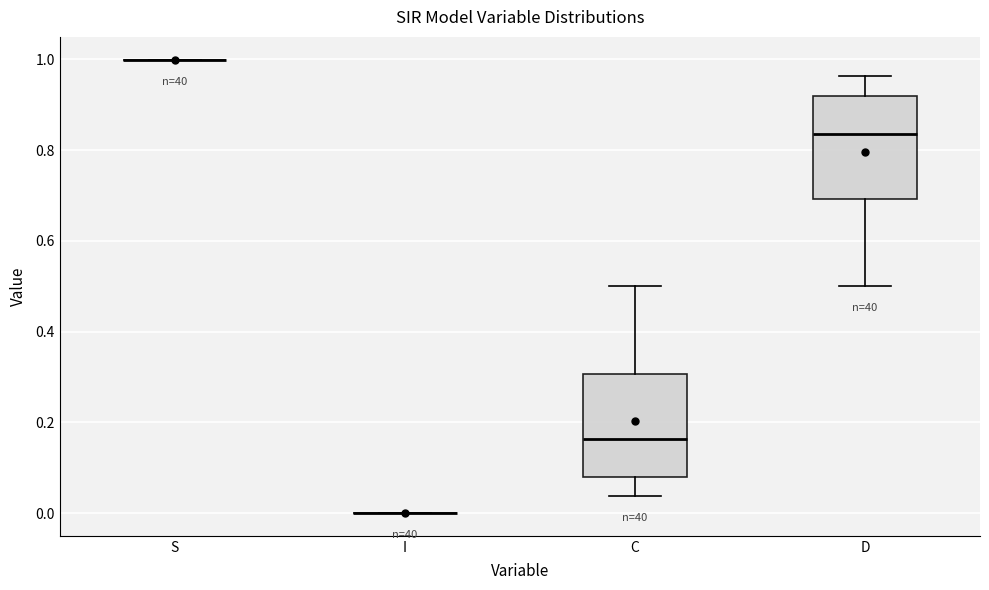

Reading left to right, read every box against the y-axis: the position of its median line, the range the box covers, and the ends of its whiskers. The values are not printed on the chart, so give them approximately, as read against the axis.

S: box collapsed to a line at 1.00, whiskers 1.00 to 1.00
I: box collapsed to a line at 0.00, whiskers 0.00 to 0.00
C: median 0.16, box 0.08 to 0.30, whiskers 0.04 to 0.50
D: median 0.84, box 0.70 to 0.92, whiskers 0.50 to 0.96